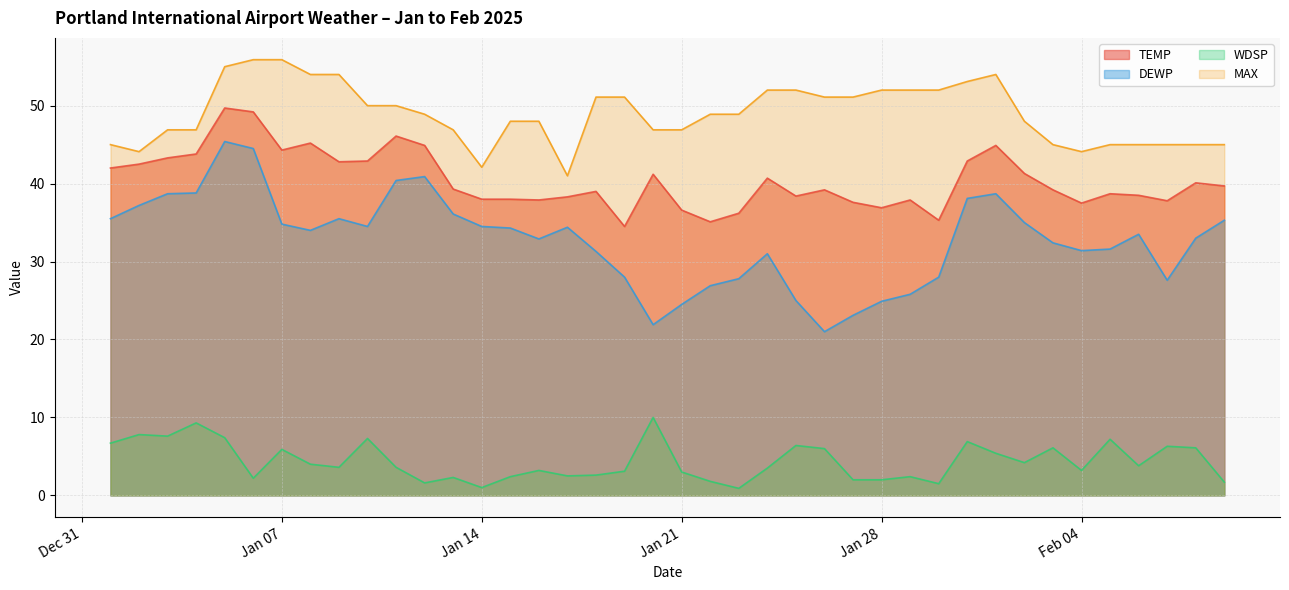

What is the approximate value of TEMP at 2025-01-20?

41.2